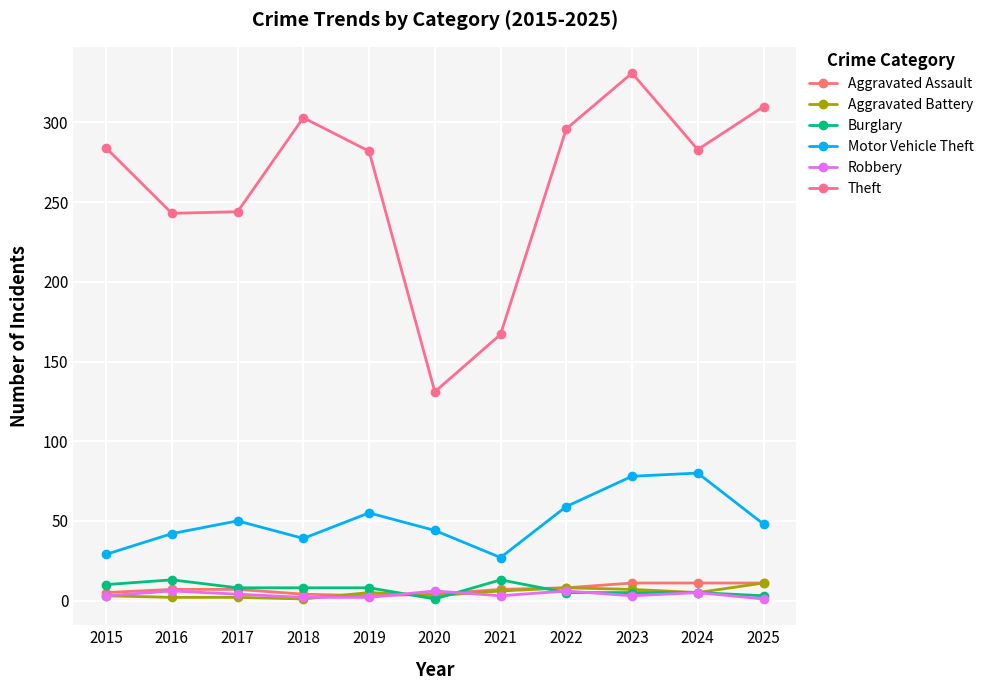

What is the difference between the second highest and minimum values in the Aggravated Battery series?

7